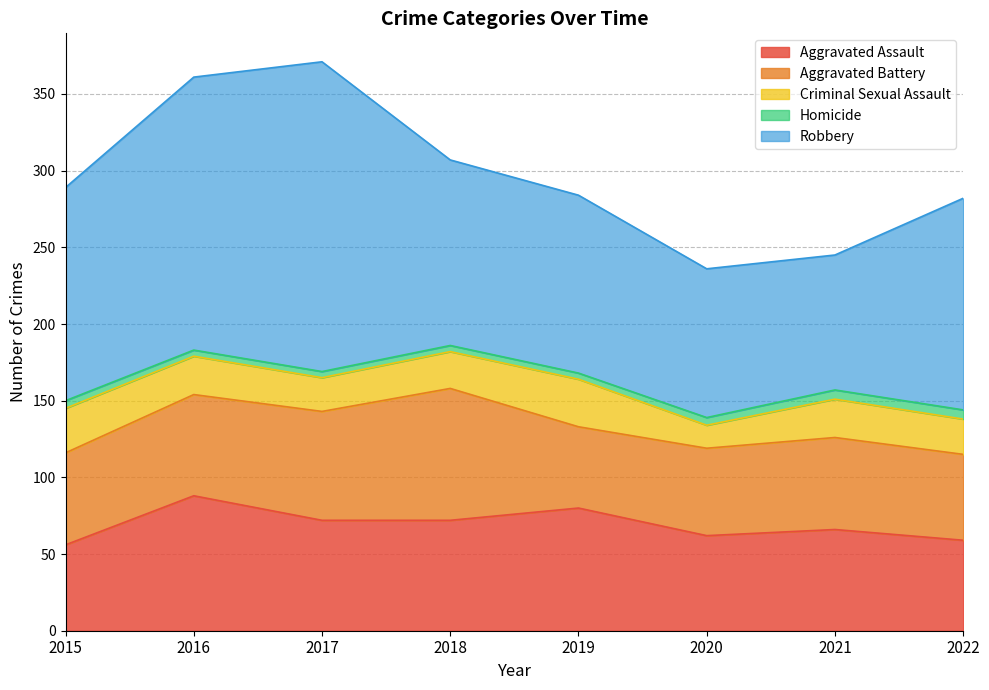

Which category has the lowest value in the Aggravated Assault series?

2015